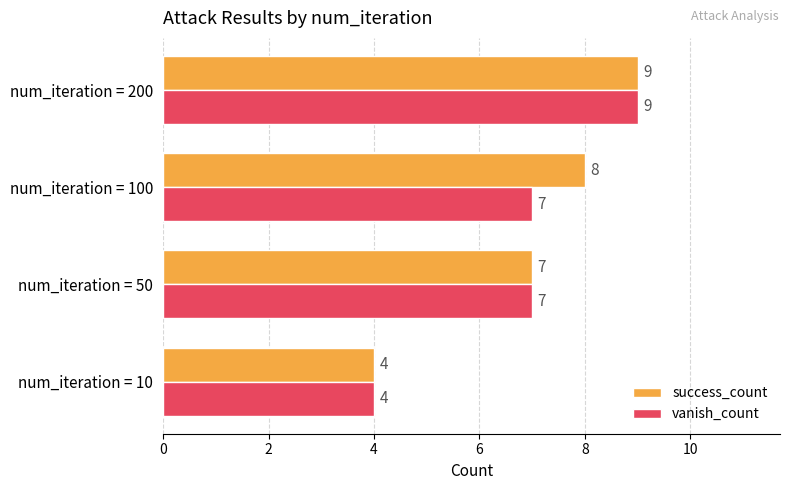

Count the number of categories in the chart.

4